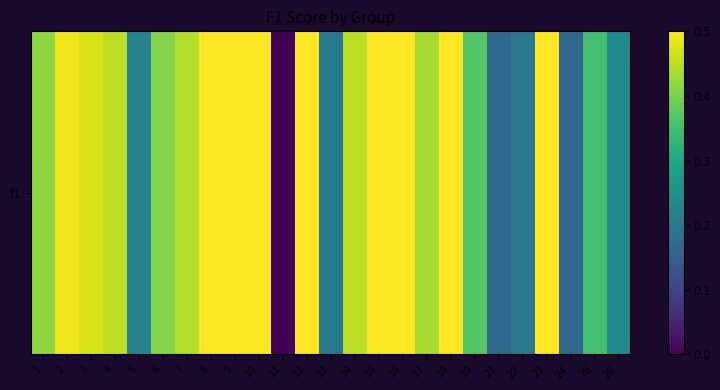

What is the change in value from 1 to 16?

+0.1